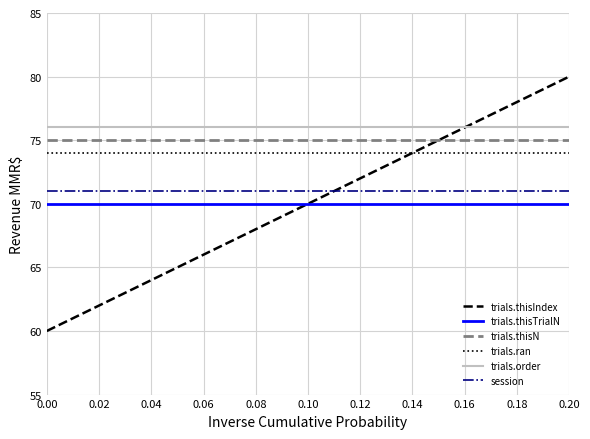

Between 0.00 and 0.10, which series saw the biggest shift?

trials.thisIndex